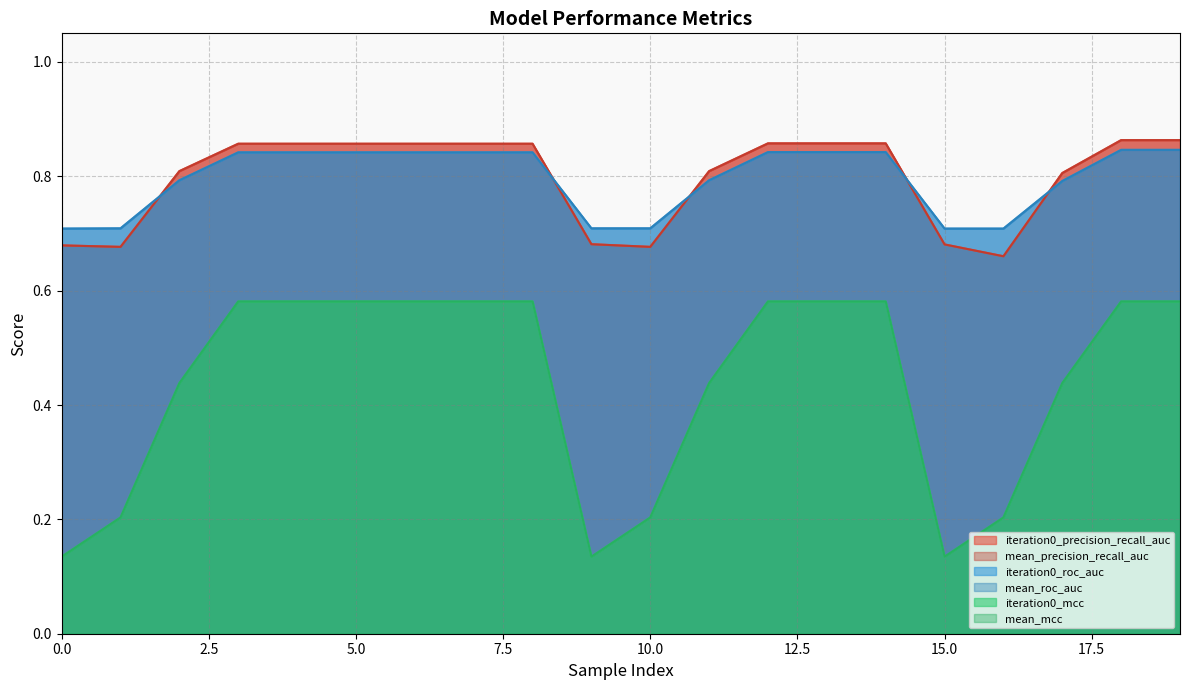

The value of iteration0_mcc at 1 is 0.2. True or false?

True